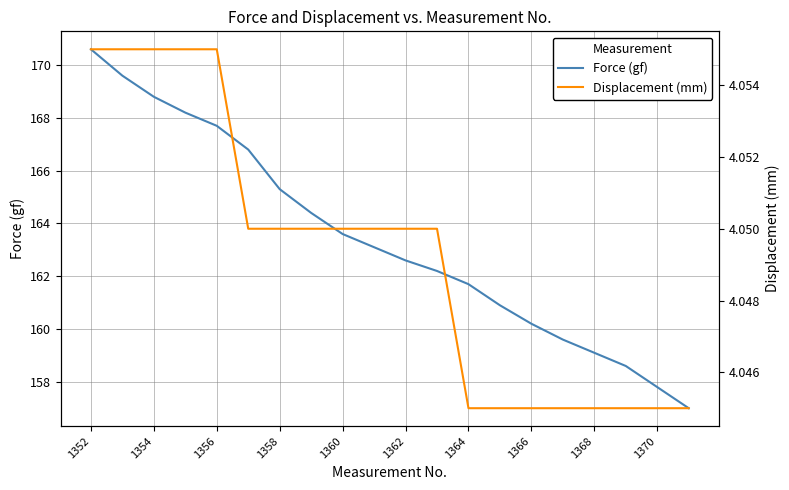

The value of Force (gf) at 1360 is 163.6. True or false?

True